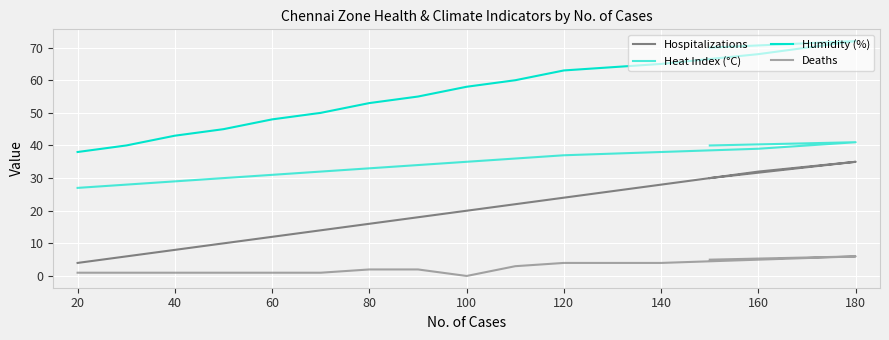

What is the maximum value for Deaths?

6